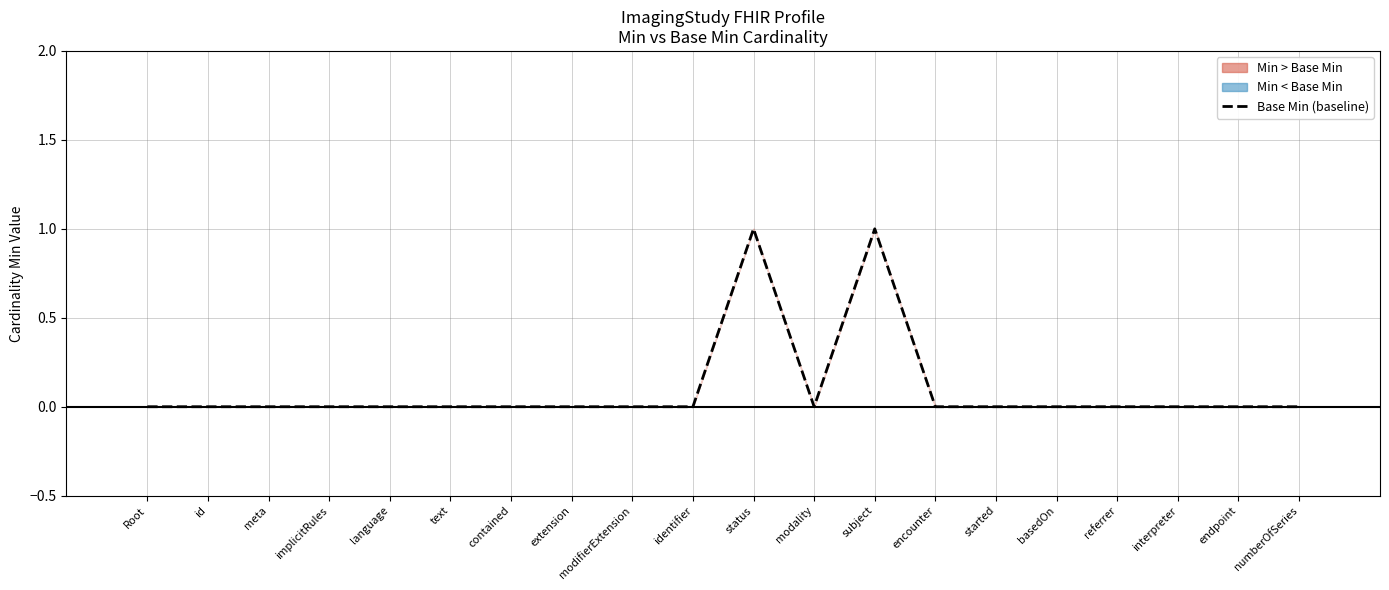

What is the label of the 11th bar from the left?

status